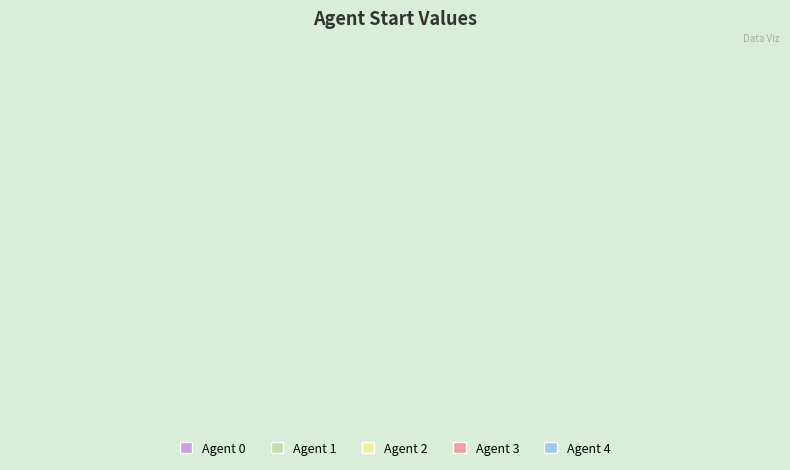

Is the sum of 4 and 2 greater than half?

Yes